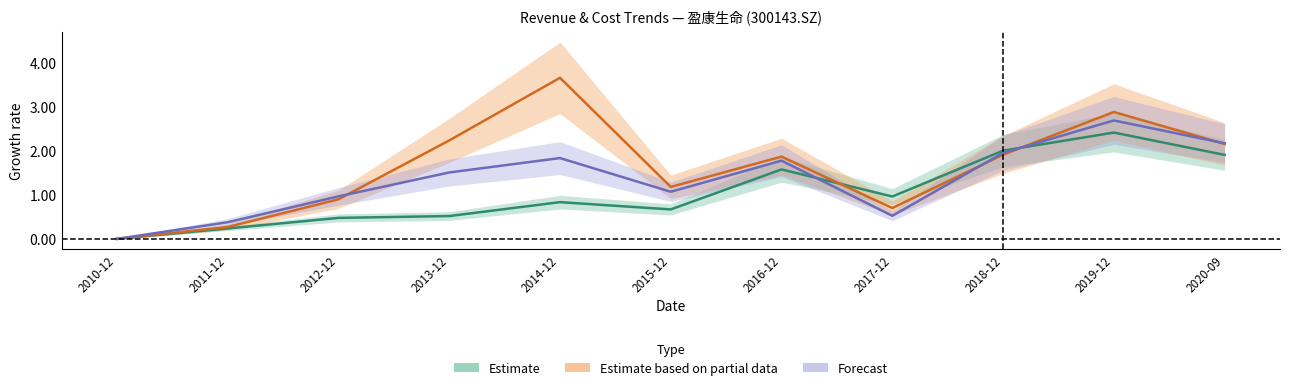

What is the difference between the highest and lowest values at 2011-12?

0.1